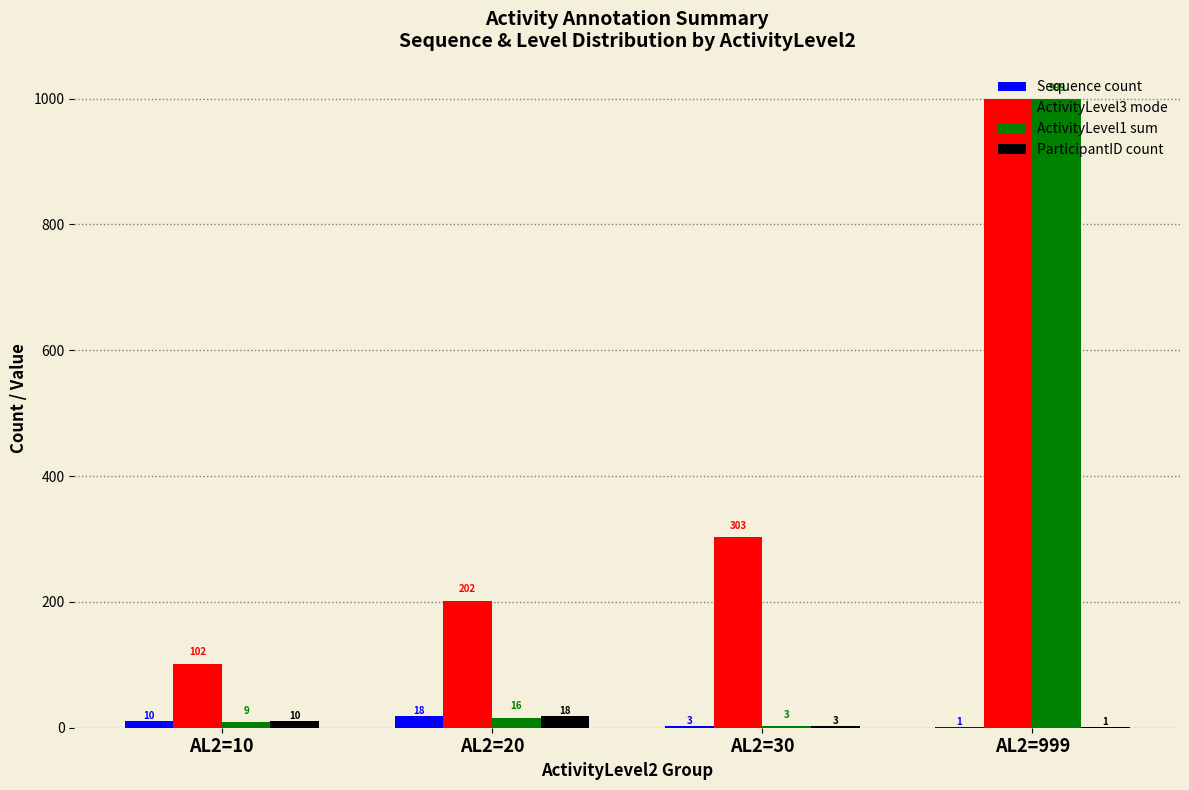

At which category is the sum across all series the highest?

AL2=999